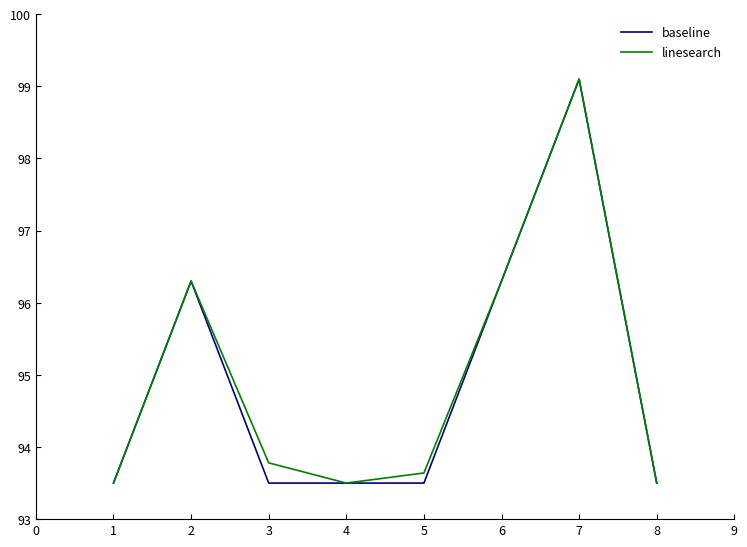

Which series changed the most between 4 and 5?

linesearch